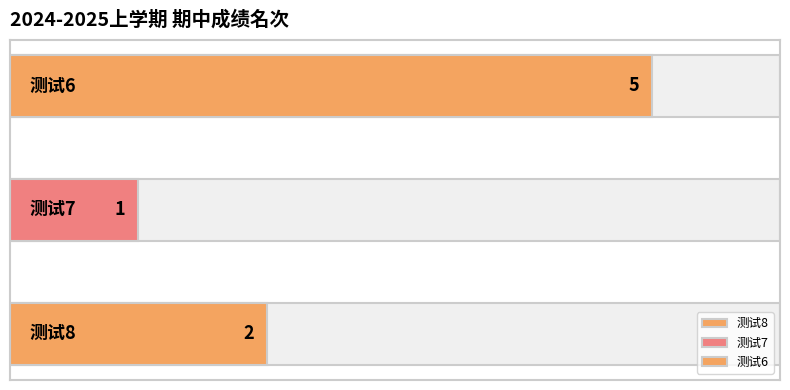

What is the value of the 1st bar from the left?

2